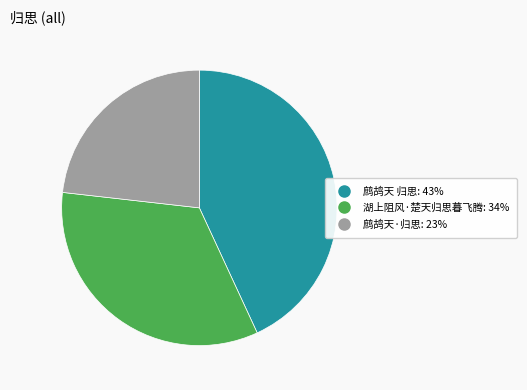

Do 湖上阻风·楚天归思暮飞腾 and 鹧鸪天 归思 together represent more than half of the pie?

Yes